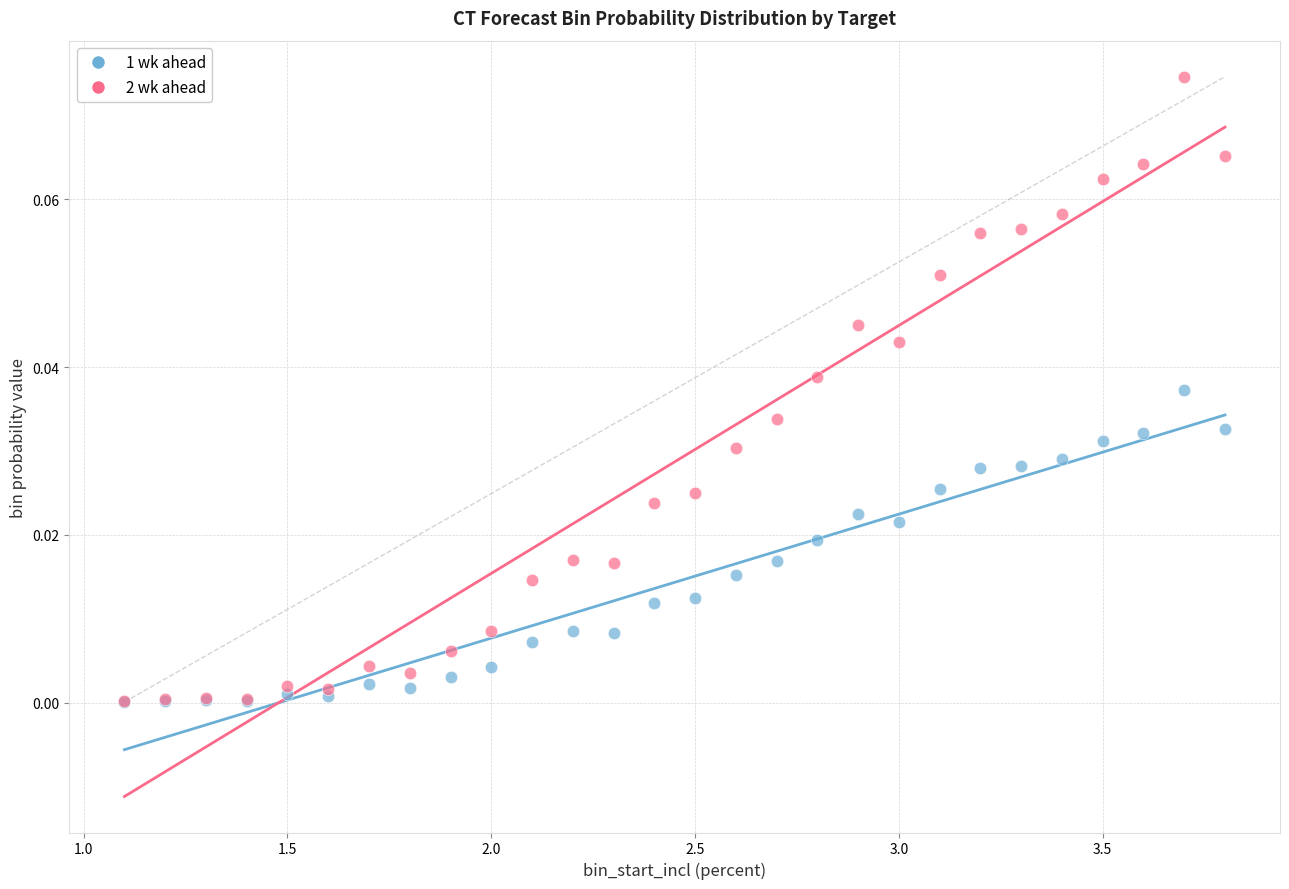

Which series contains the highest Y value?

2 wk ahead